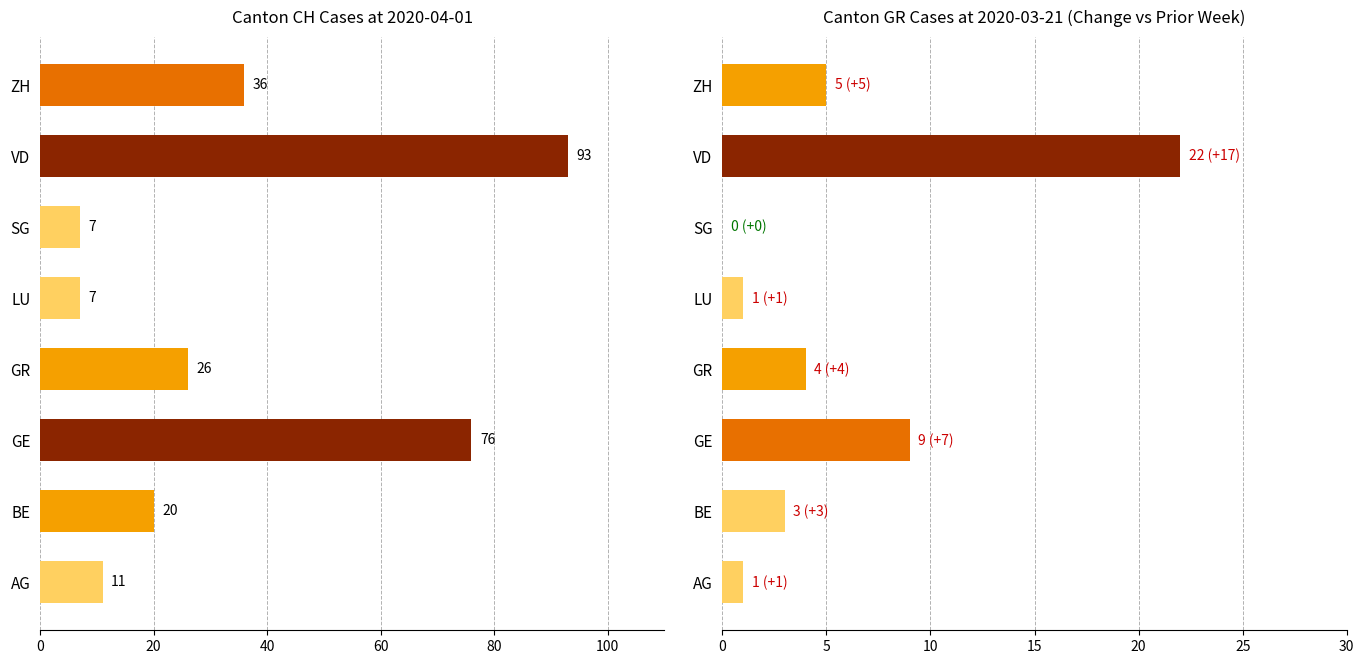

Reading right to left, list all the values displayed in this chart.

CH cases (2020-04-01): 36	93	7	7	26	76	20	11
GR cases (2020-03-21): 5	22	0	1	4	9	3	1